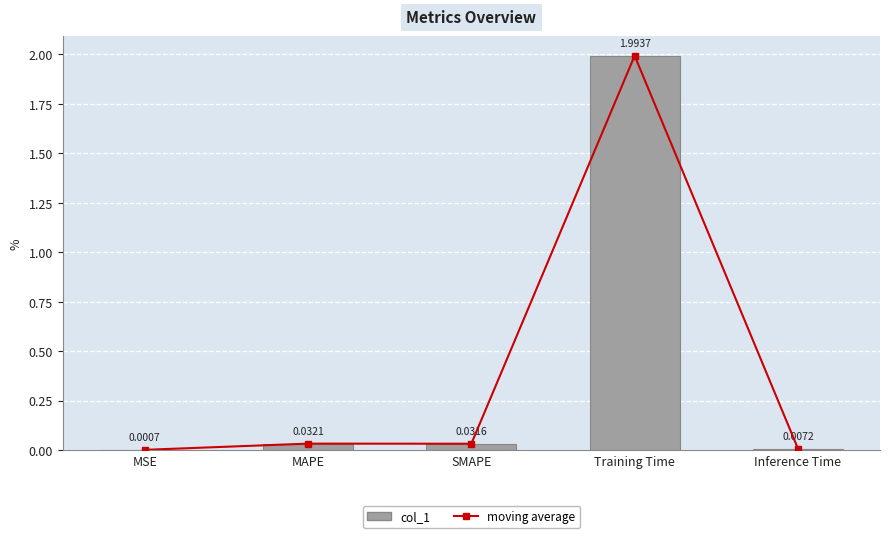

Which series has the largest range (max minus min)?

moving average